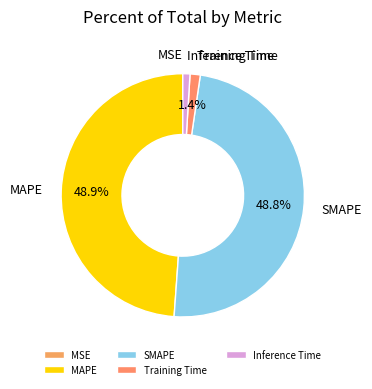

Is it true that SMAPE is 62% of the pie?

False